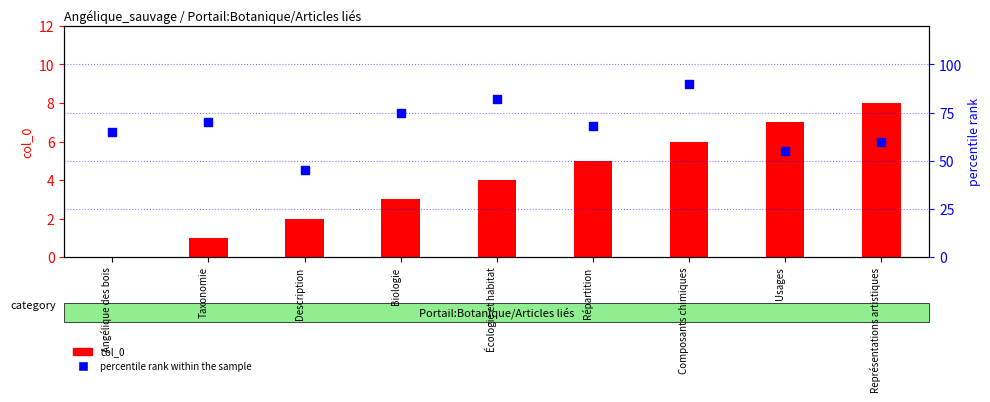

Which series reaches the minimum Y coordinate?

col_0